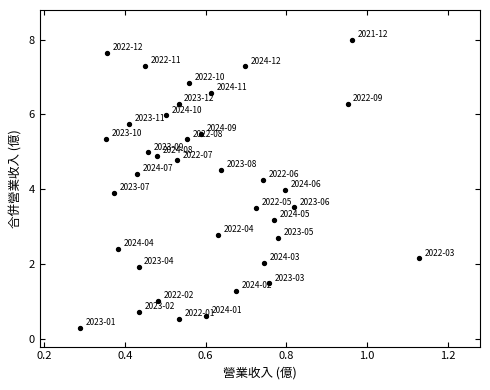

What is the range of Y values (max minus min)?

7.7